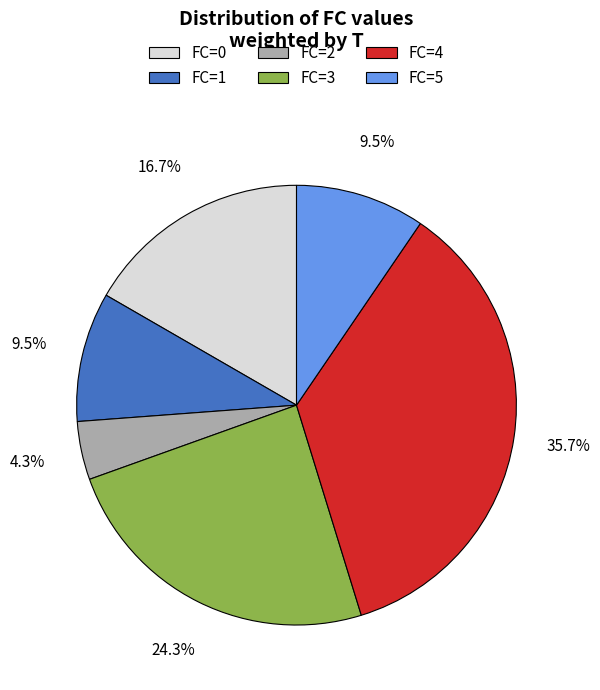

What percentage do FC=1 and FC=0 together represent?

26.2%